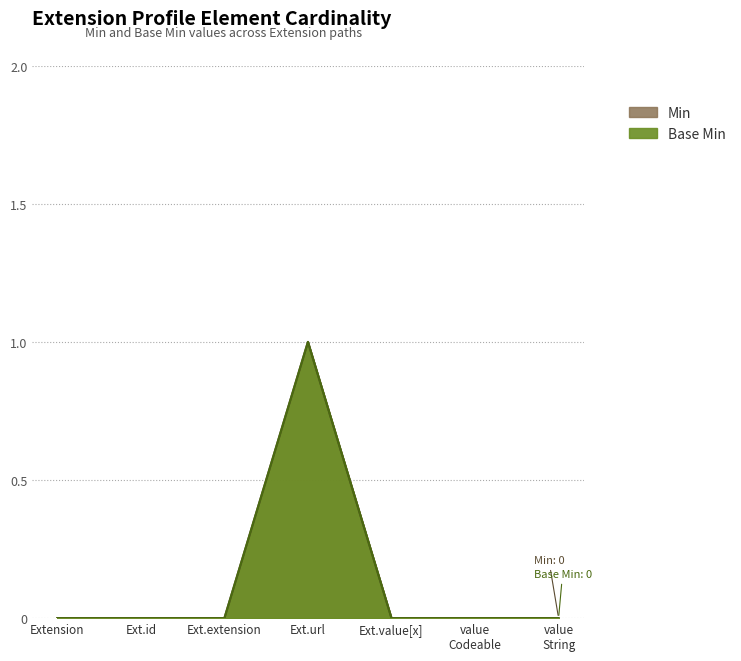

How many categories are shown in the chart?

7